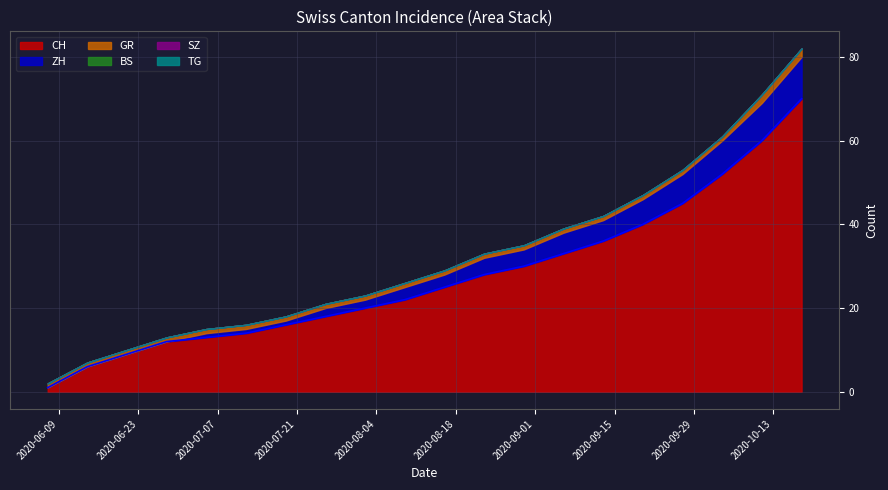

Which series has the largest total across all categories?

CH